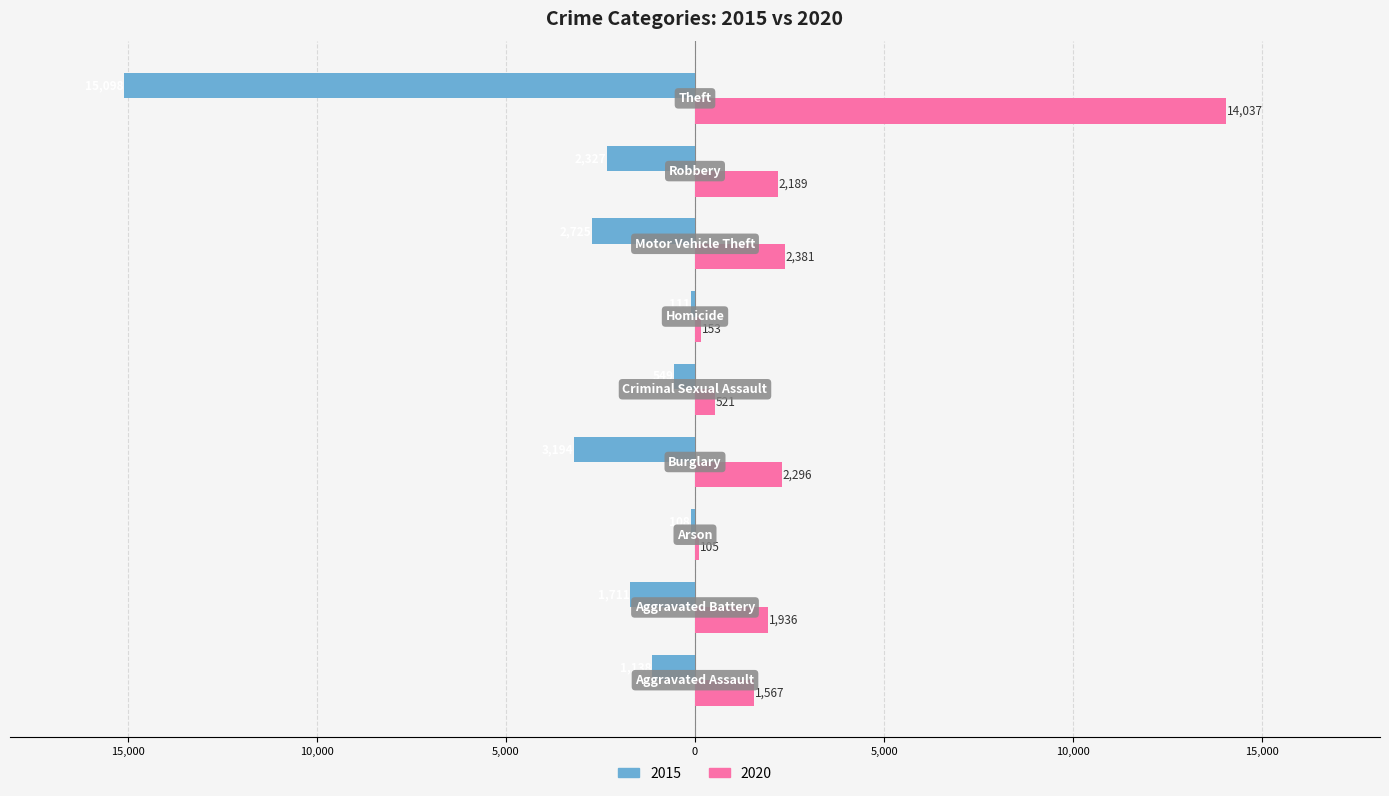

What are all the series names shown in the legend?

2015, 2020